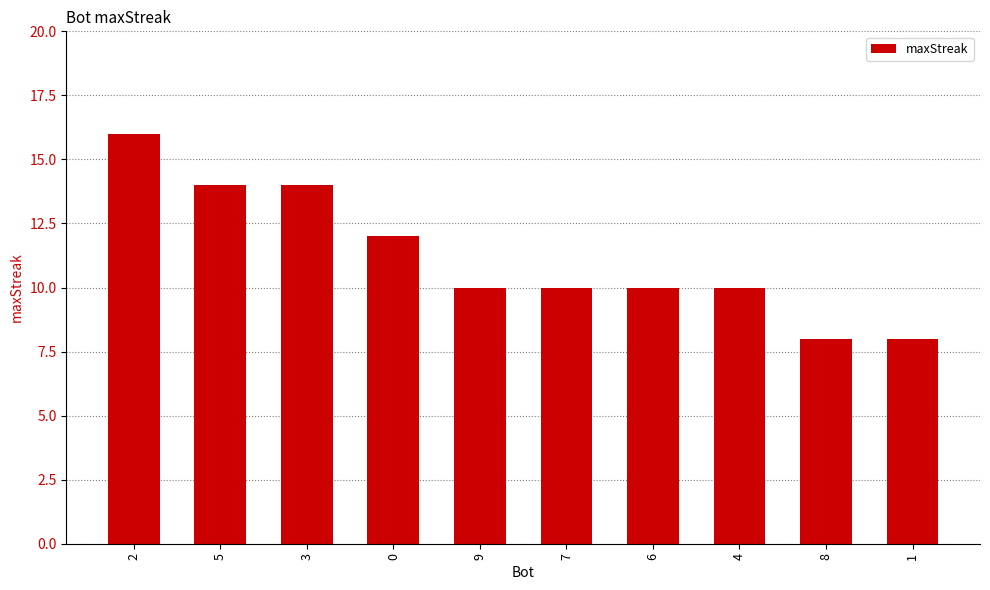

Count the values in the range 10 to 14.

7